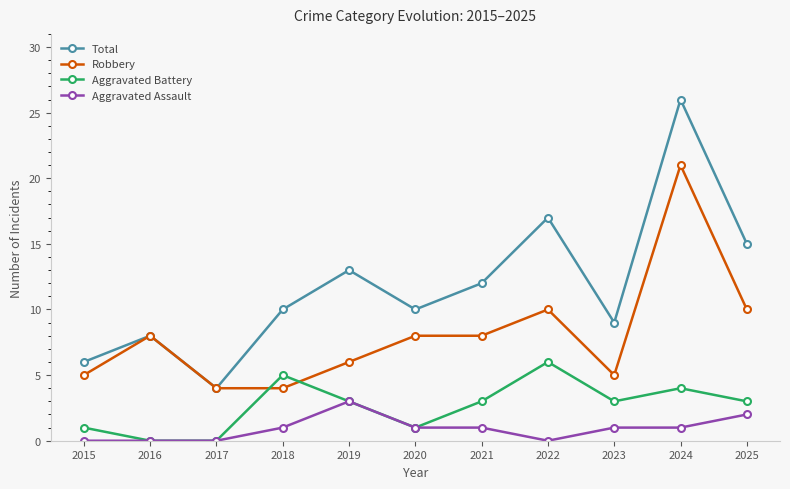

How many lines are shown in the chart?

4